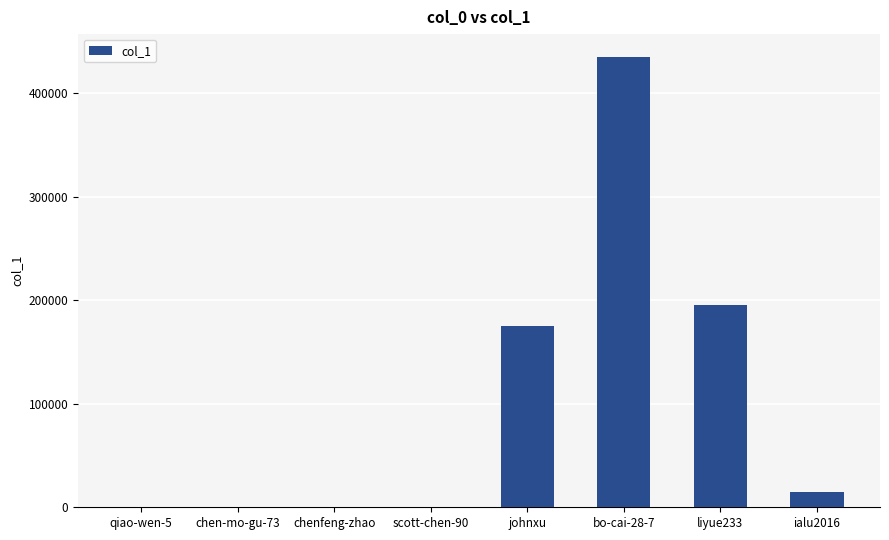

Which label corresponds to the largest value in the chart?

bo-cai-28-7